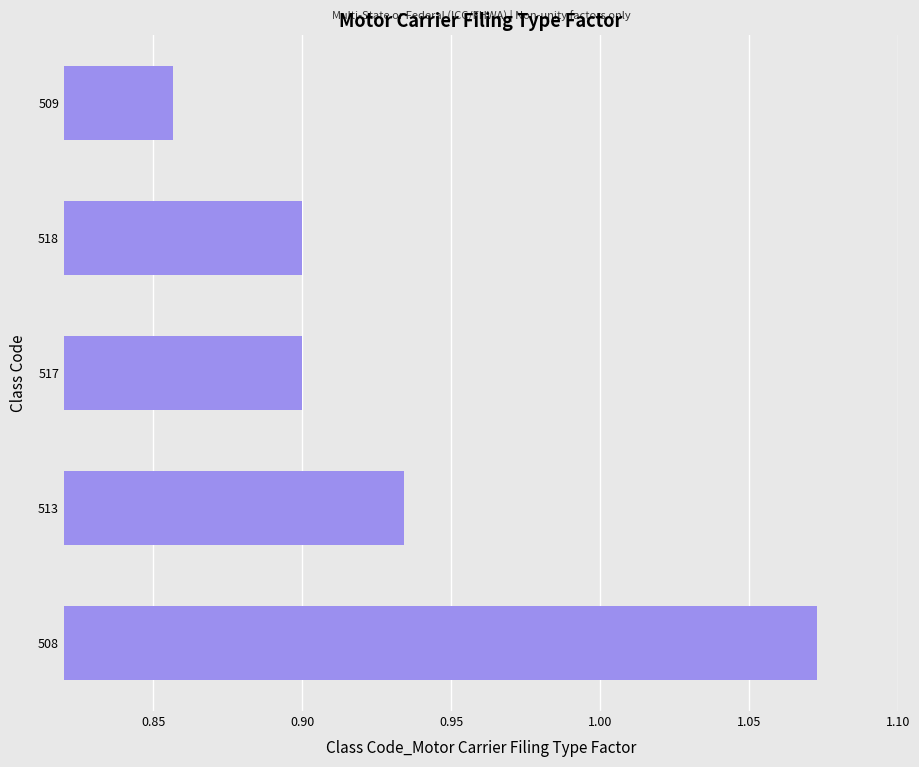

What is the difference between the second highest and minimum values?

0.1